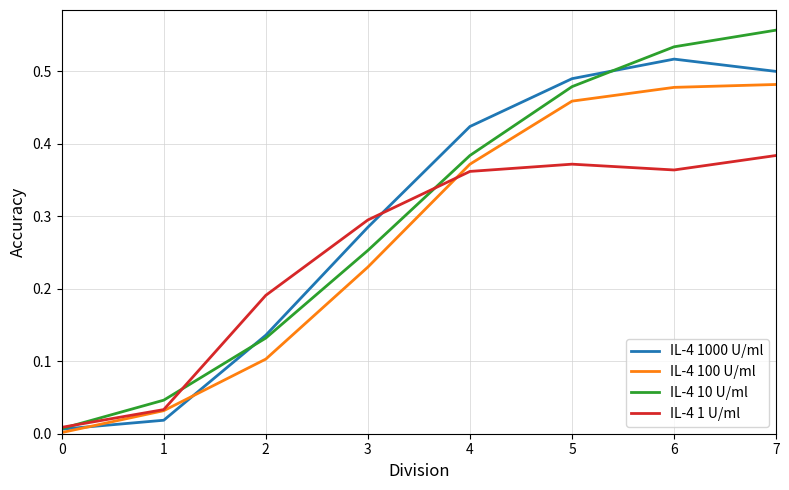

Which series has the widest spread of values?

IL-4 10 U/ml